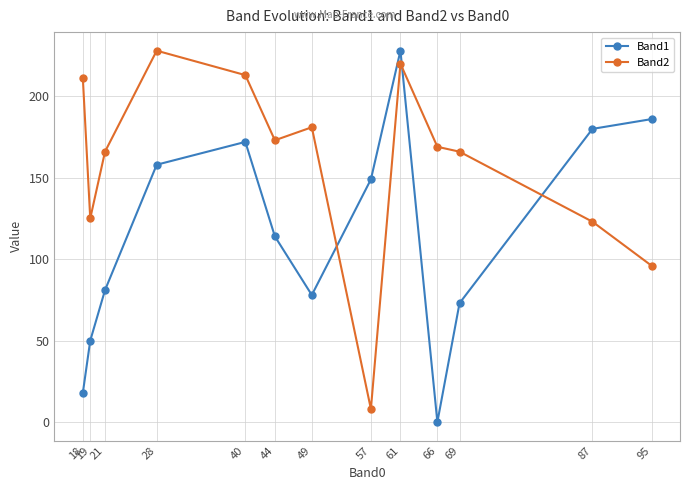

Is this an area chart (filled region under the line)?

No